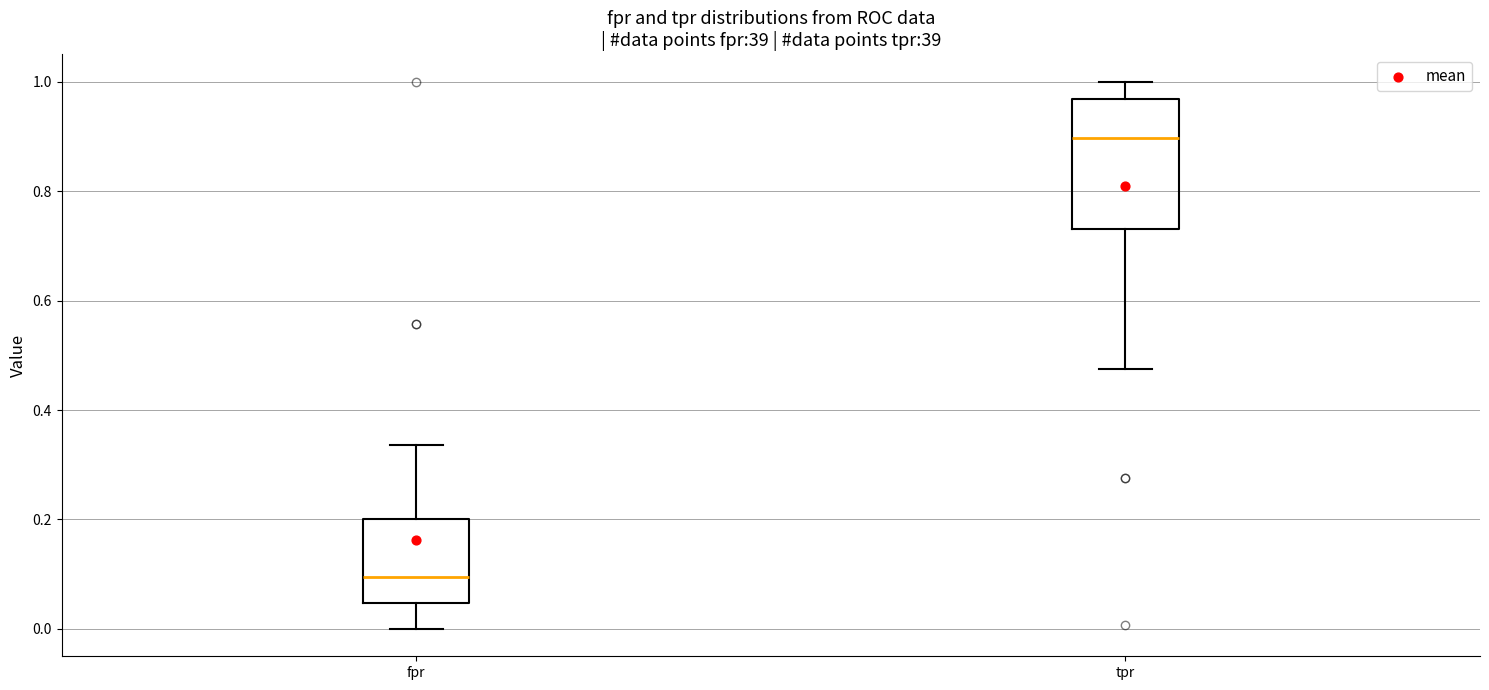

Where is the upper edge of the box for tpr on the y-axis? The values are not printed on the chart, so give them approximately, as read against the axis.

0.96